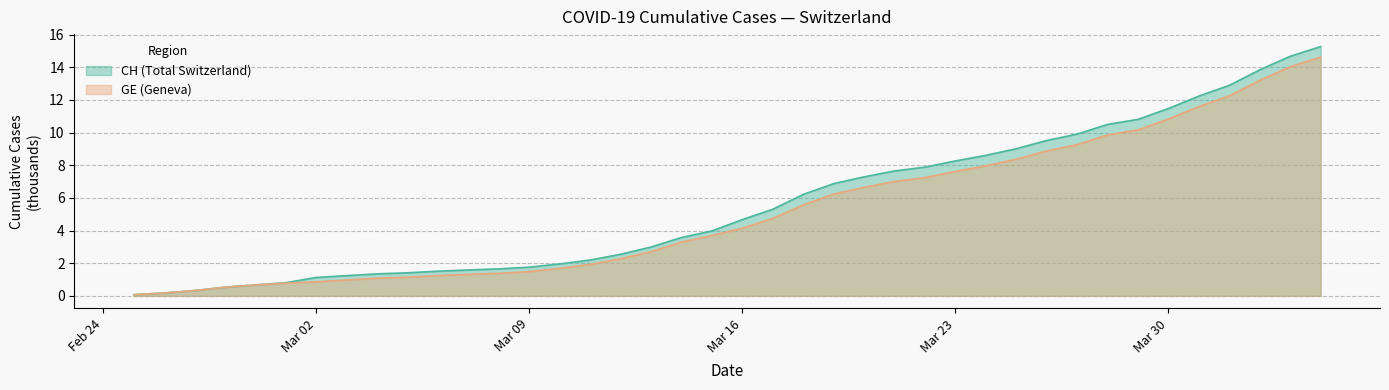

What is the total value across all series at 2020-03-13?

5.7